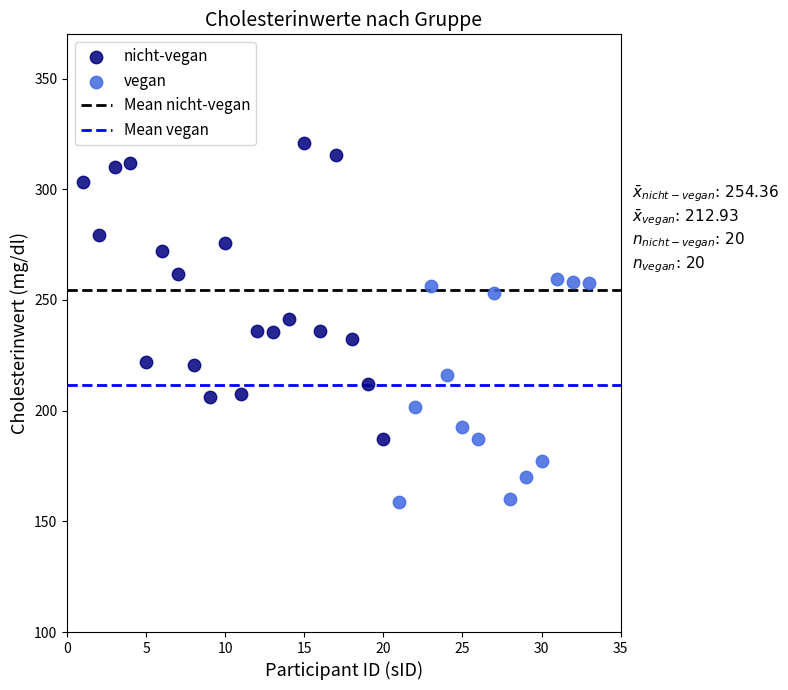

Which series reaches the minimum Y coordinate?

vegan